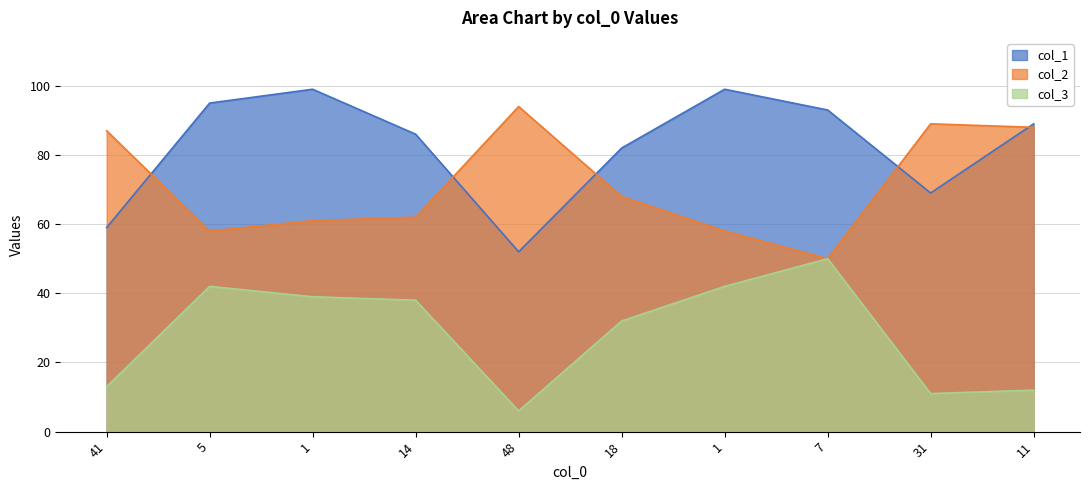

True or false: col_1 and col_3 intersect in this chart.

False